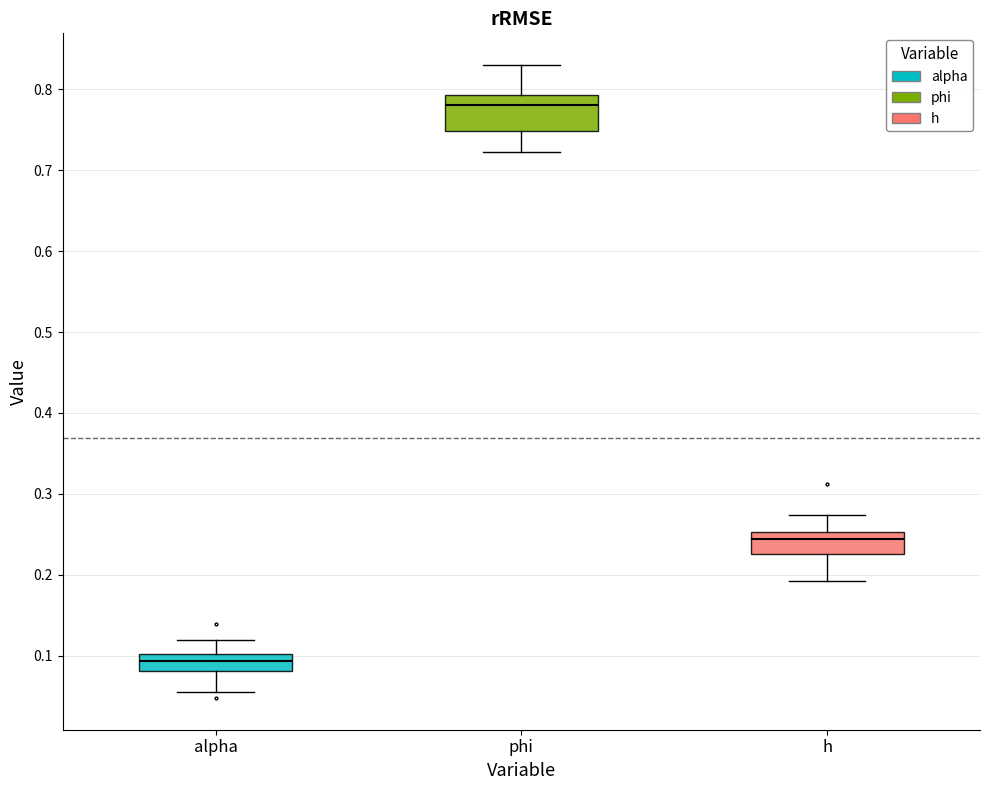

Where does the lower whisker of the box for h end on the y-axis? The values are not printed on the chart, so give them approximately, as read against the axis.

0.19